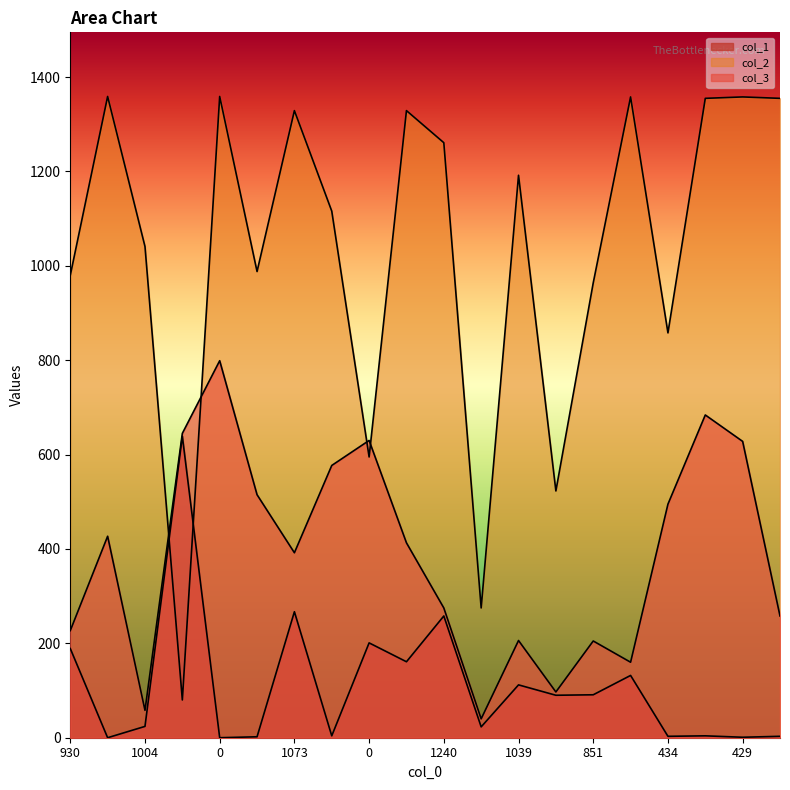

Count the number of data series in this chart.

3